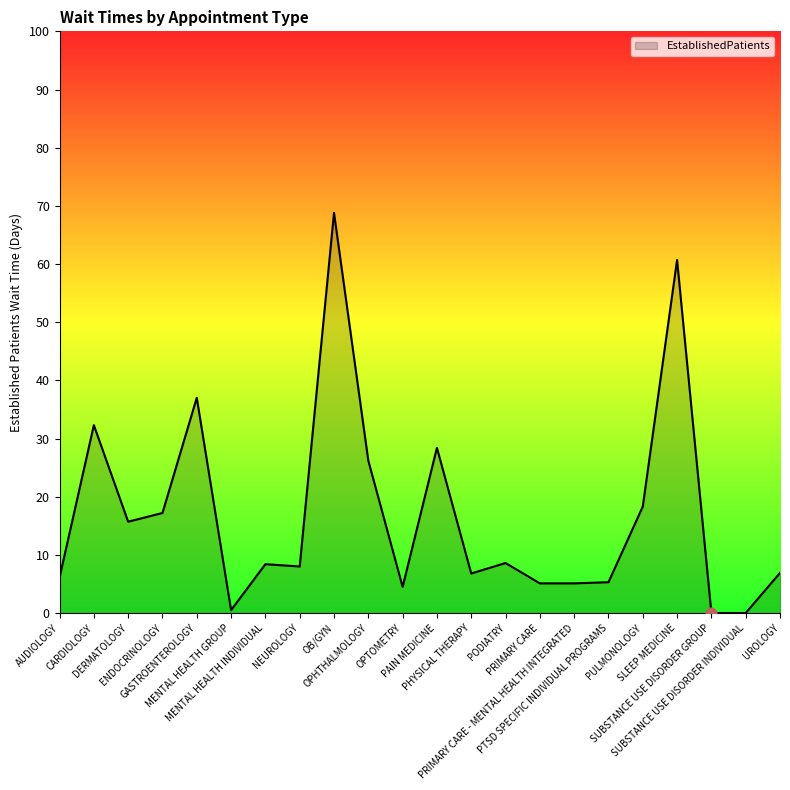

Between GASTROENTEROLOGY and ENDOCRINOLOGY, which is larger?

GASTROENTEROLOGY